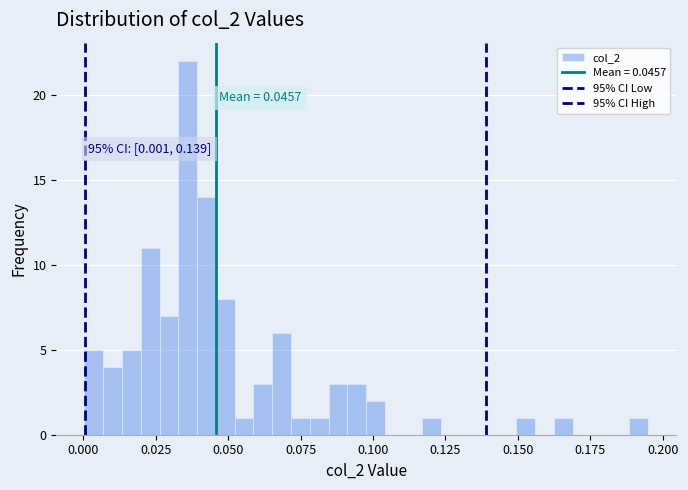

Read against the x-axis, roughly where is the centre of the tallest bar?

0.035